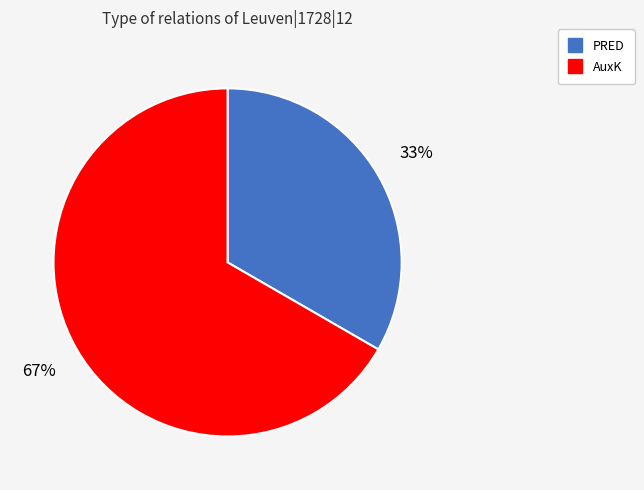

Do PRED and AuxK together represent more than half of the pie?

Yes